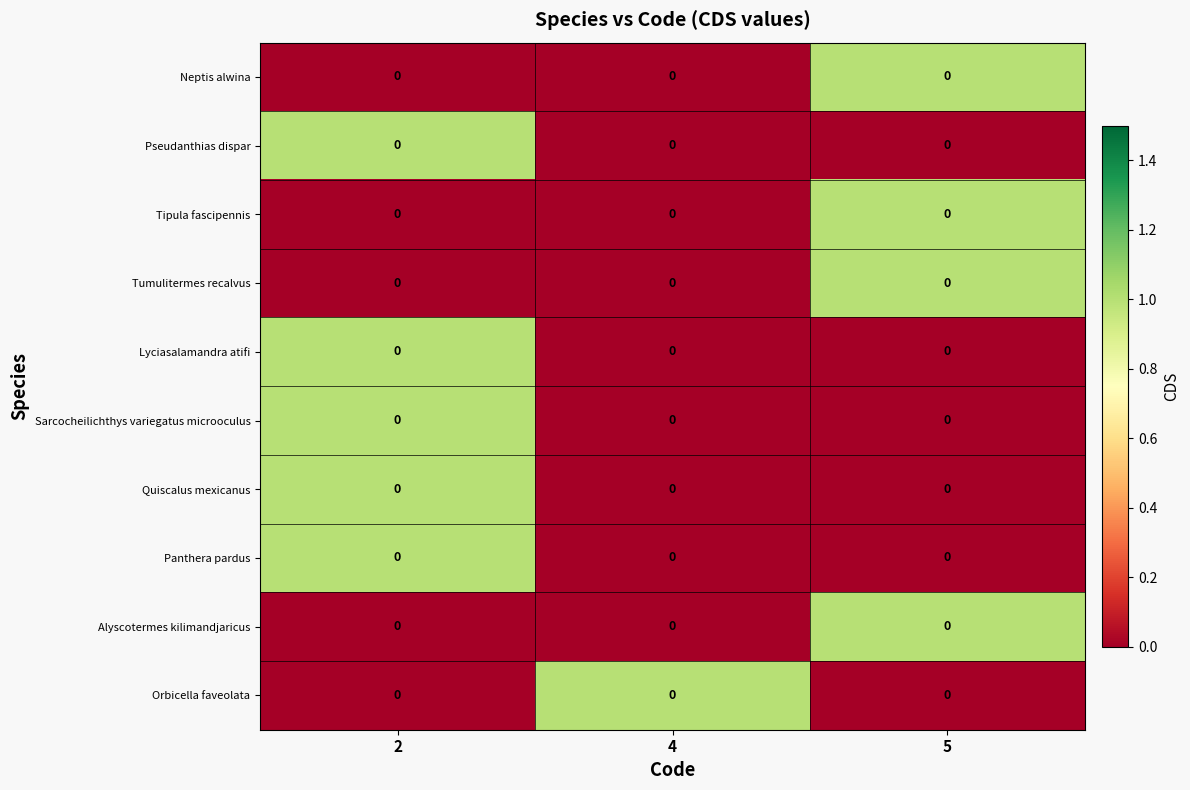

The Tipula fascipennis series shows 0 at 2. True or false?

True